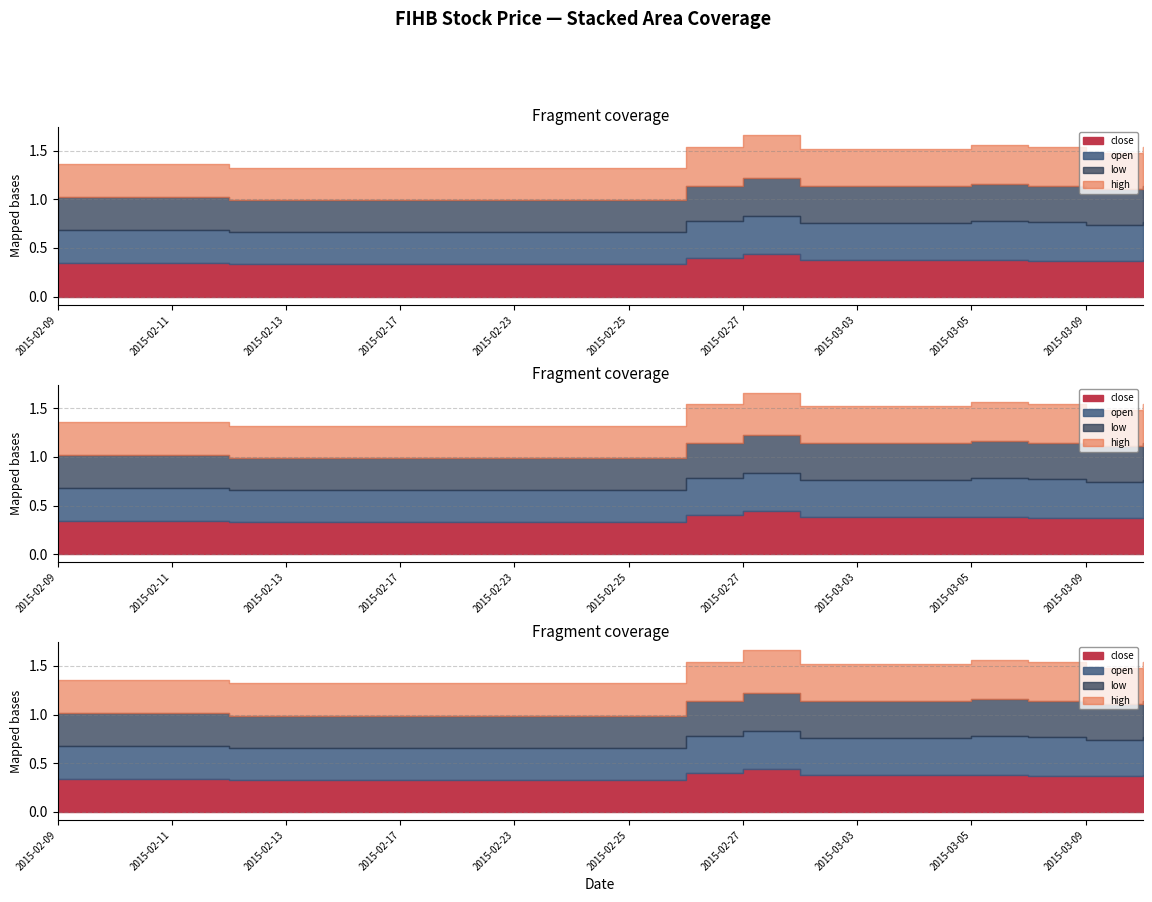

Count the low values in the range 0 to 1.

20